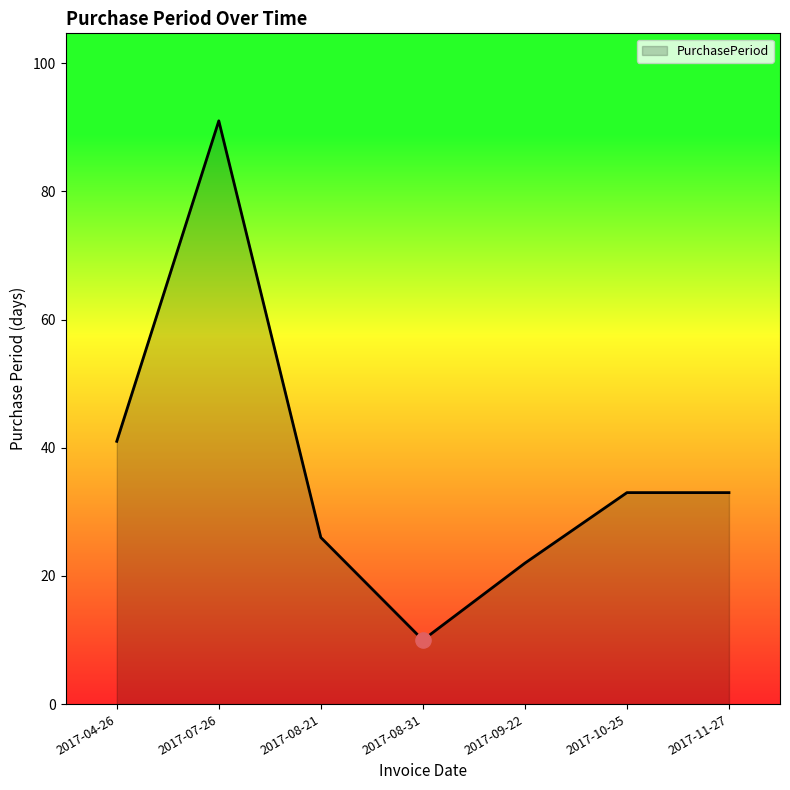

What is the change in value from 2017-08-31 to 2017-09-22?

+12